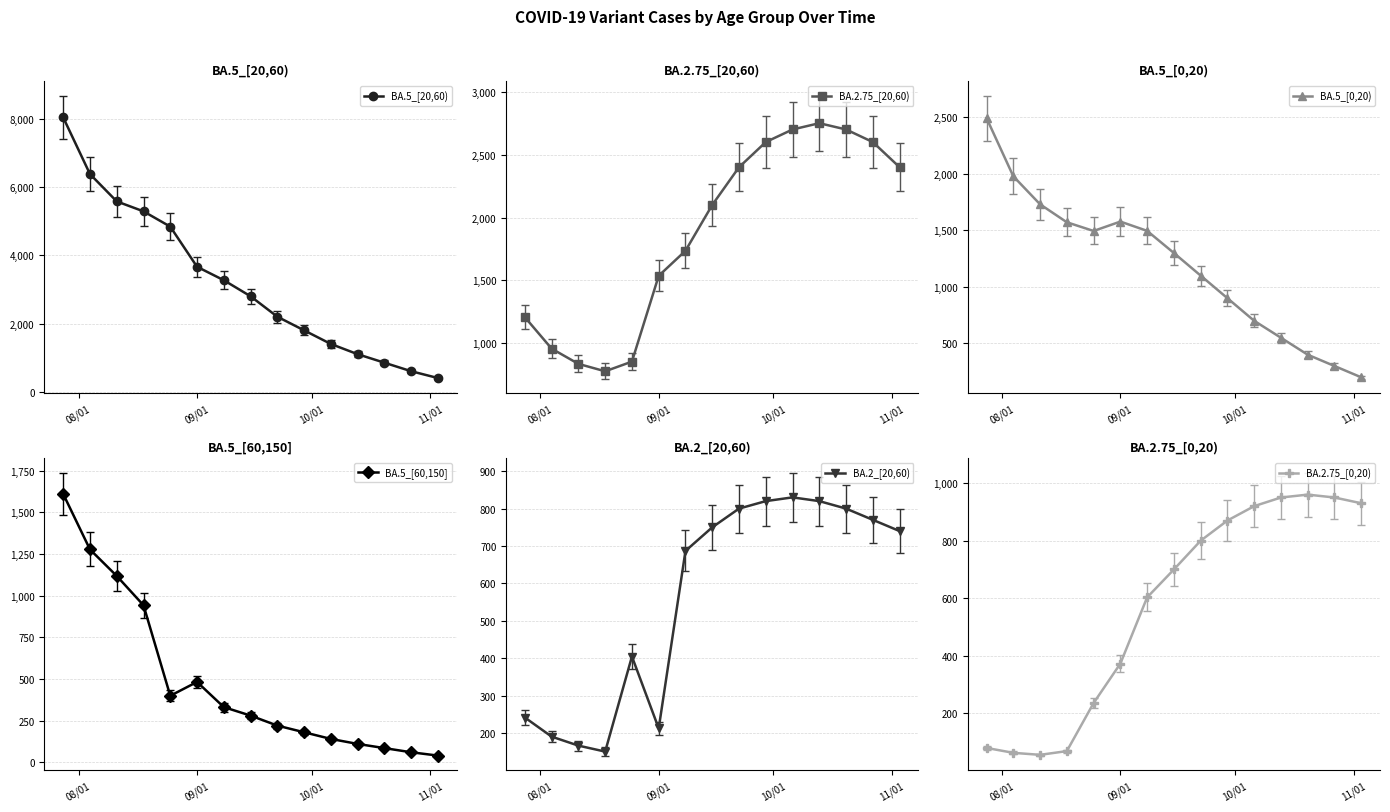

What is the value of the BA.5_[0,20) point at the 2nd from the left?

1979